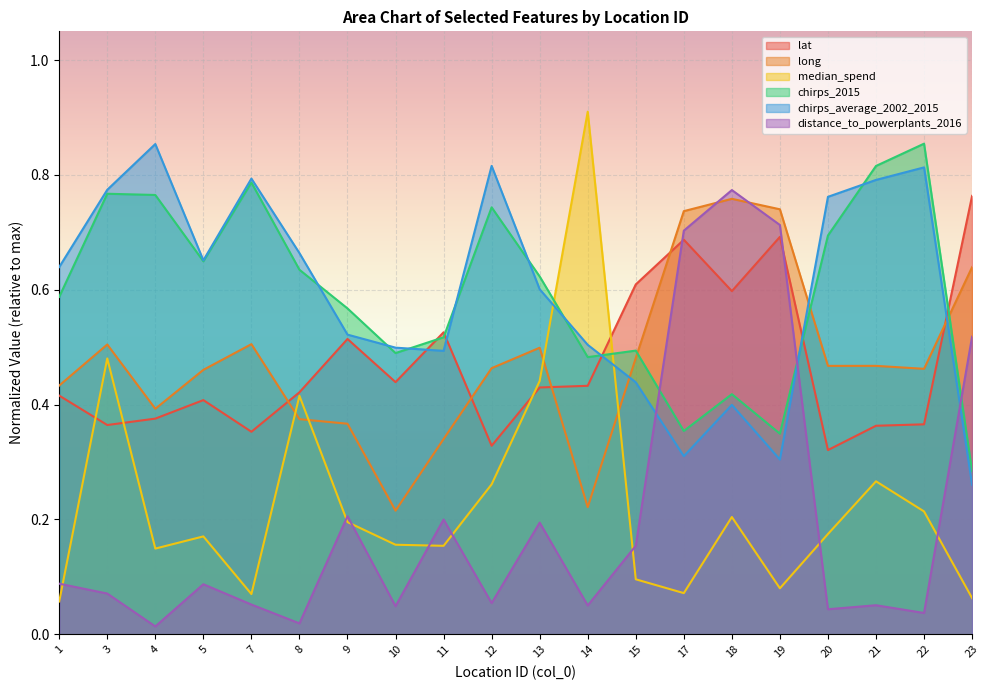

At which category does chirps_average_2002_2015 reach its first local peak?

4